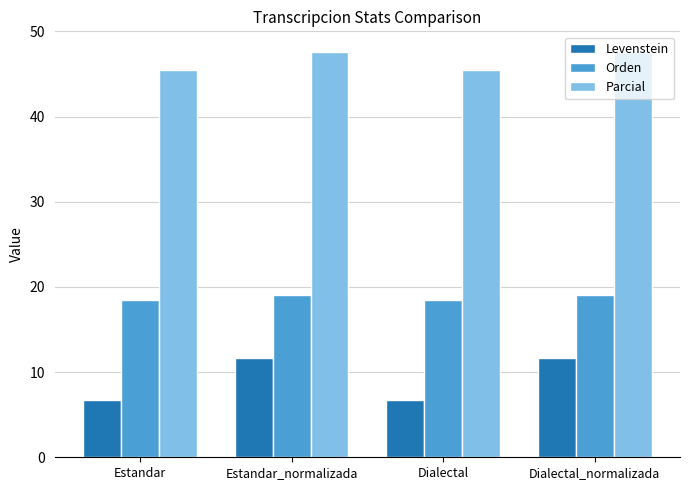

What is the maximum value shown in the chart?

47.6